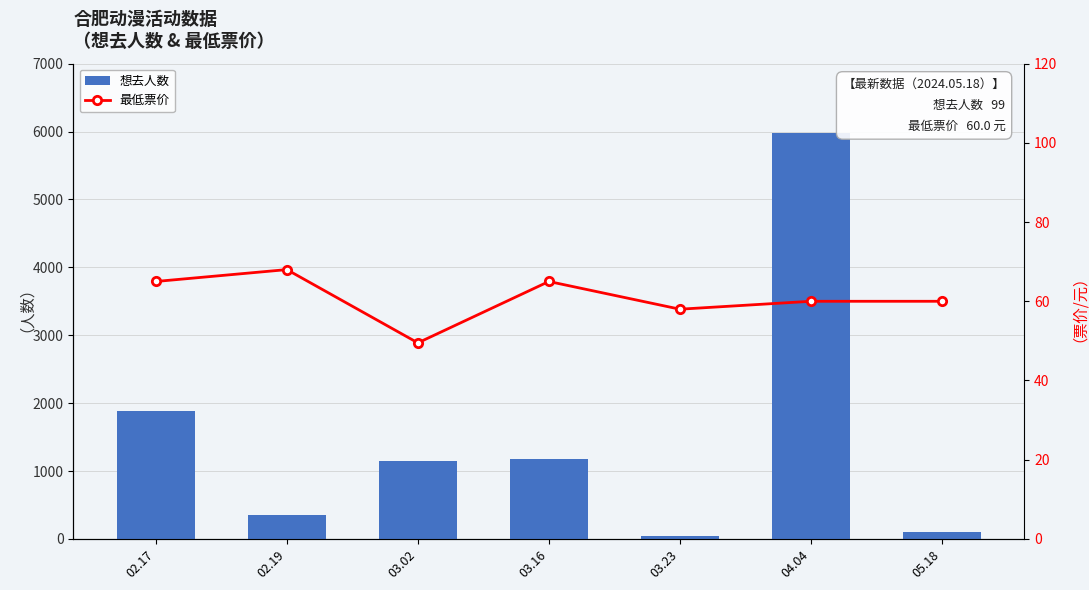

List the series in order of their peak value, lowest first.

最低票价, 想去人数